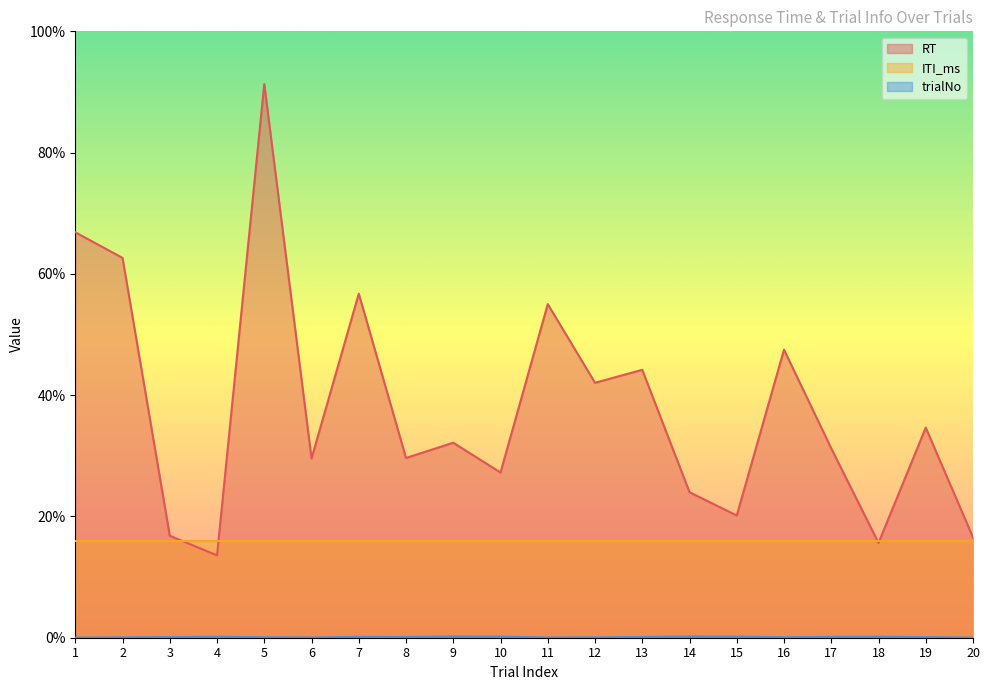

True or false: RT and trialNo cross at least once.

False